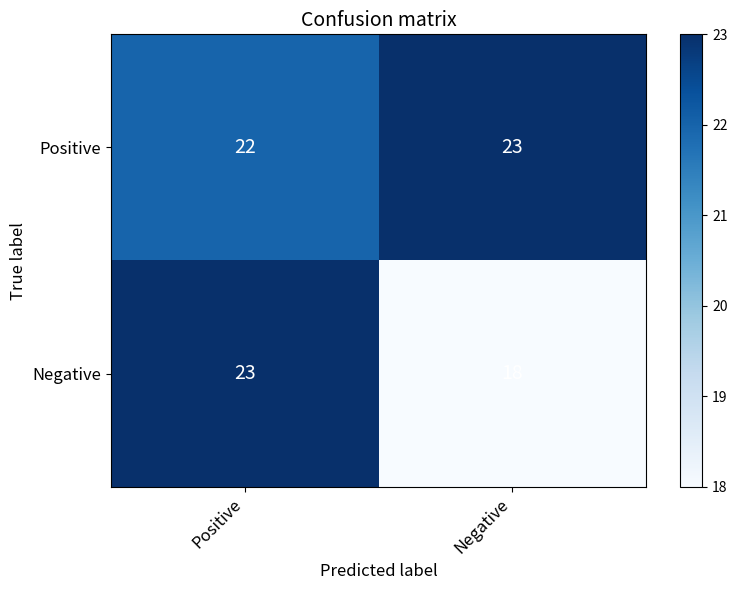

Where is Negative nearest to the value 20?

Negative